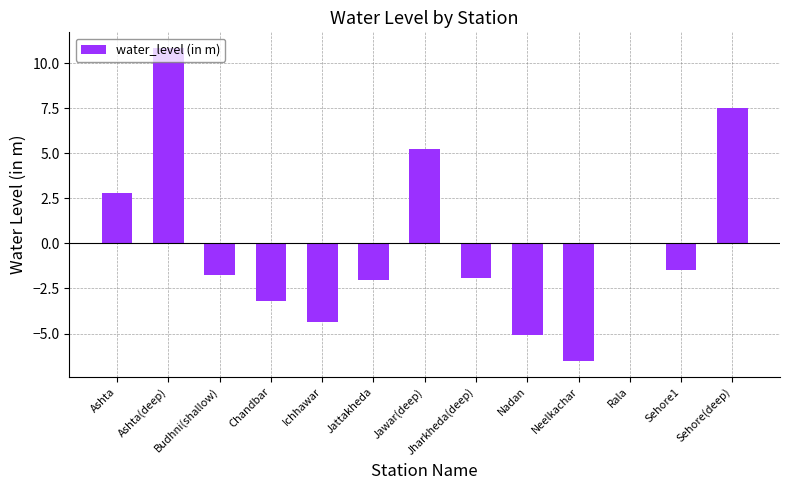

Where is the data nearest to the value 2?

Ashta